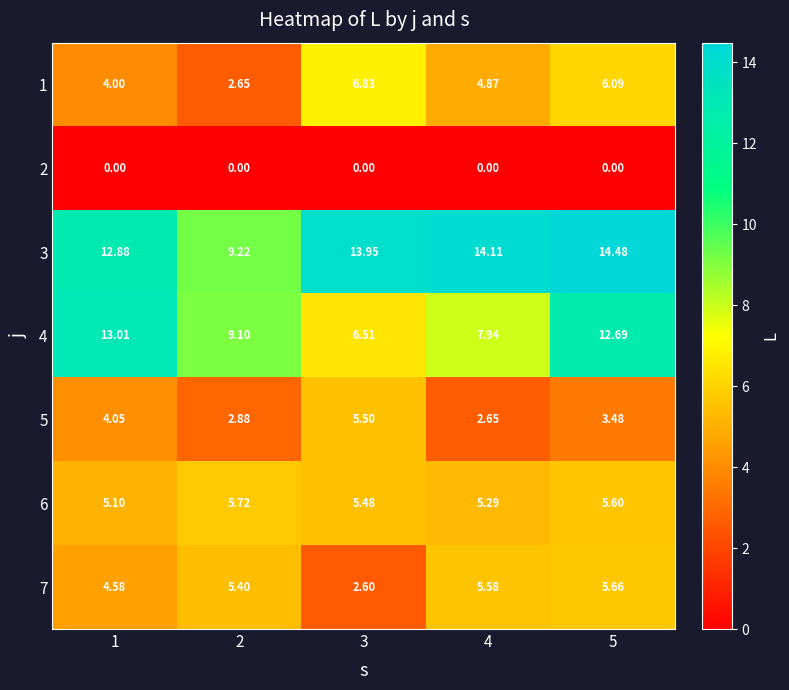

How many values in the 5 series are below 3?

2